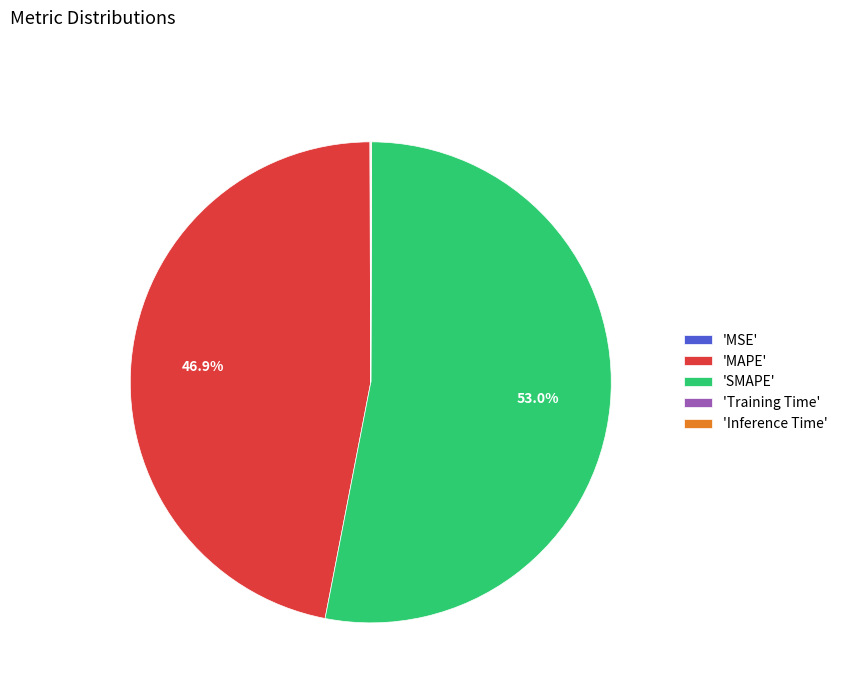

What portion of the pie excludes 'MAPE'?

53.1%